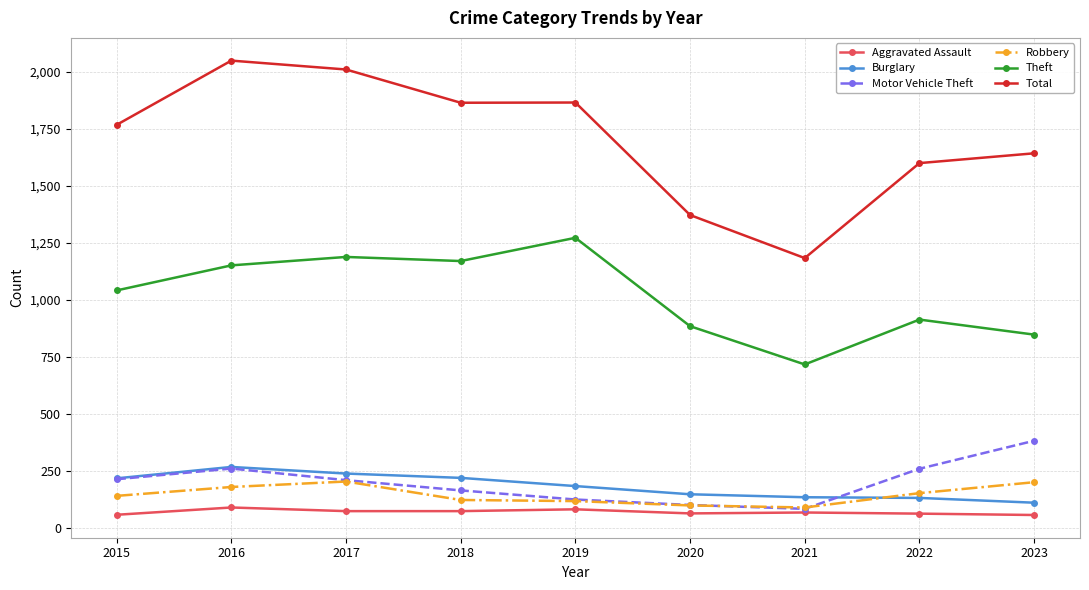

What is the minimum value for Motor Vehicle Theft?

82